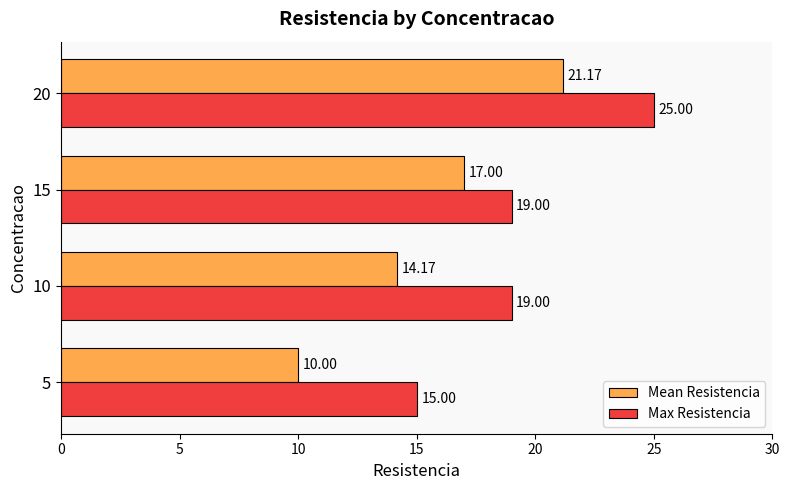

How many values in the Max Resistencia series are below 19?

1